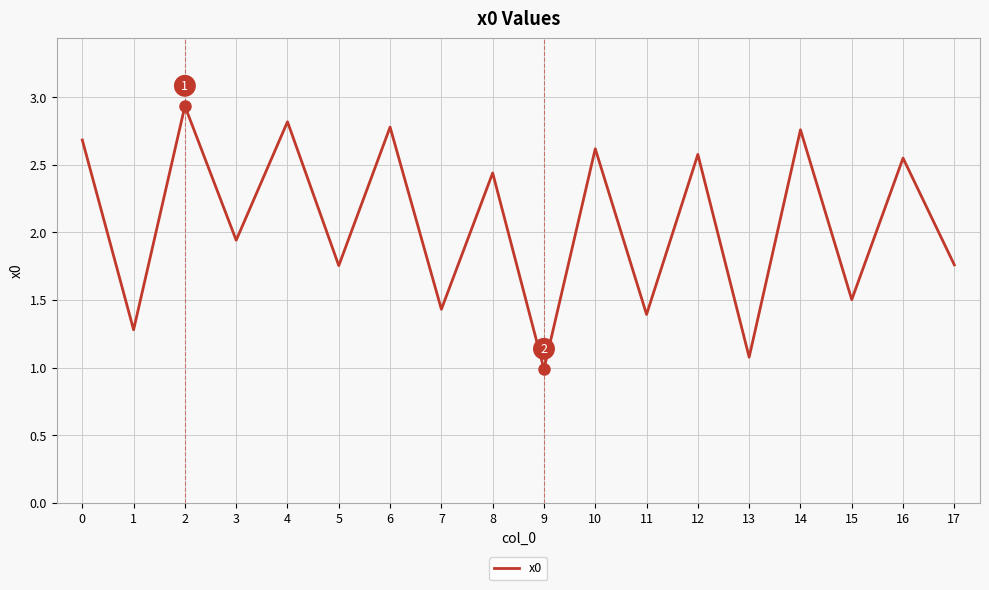

What is the sum of the values at 5 and 4?

4.6